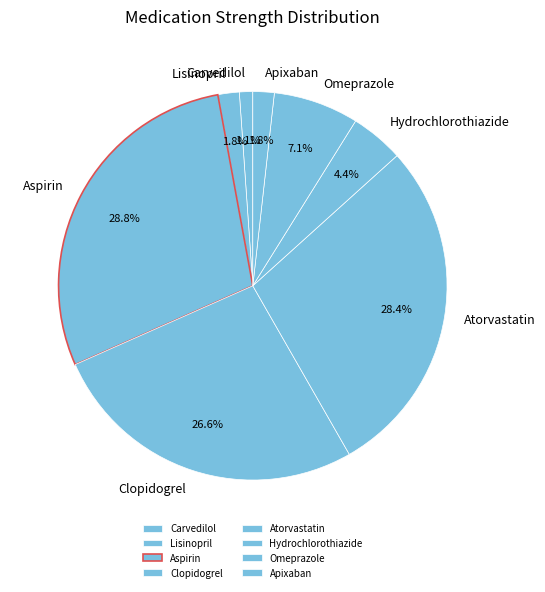

What is the smallest slice in the pie chart?

Carvedilol